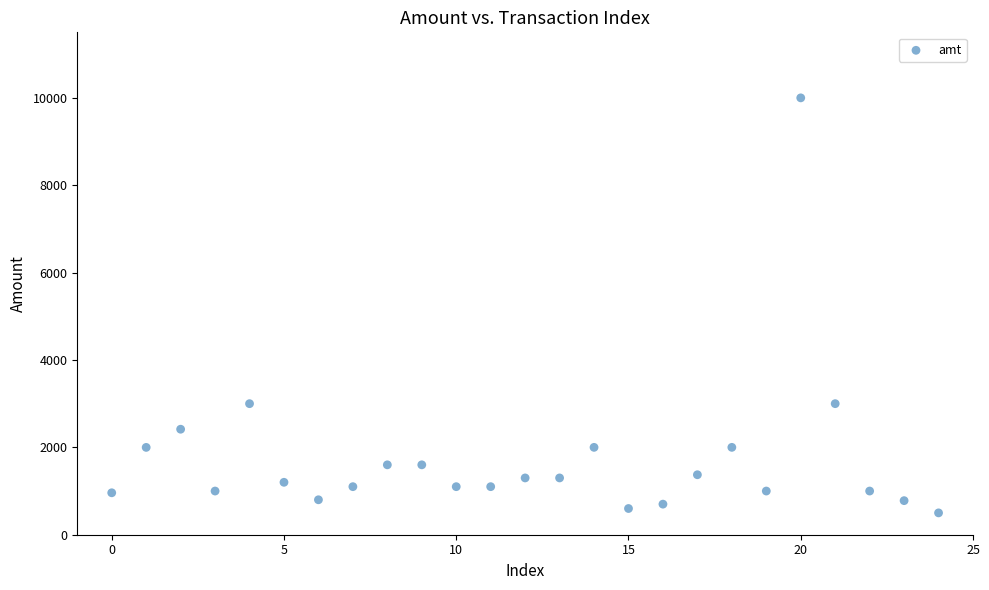

What is the range of Y values (max minus min)?

9500